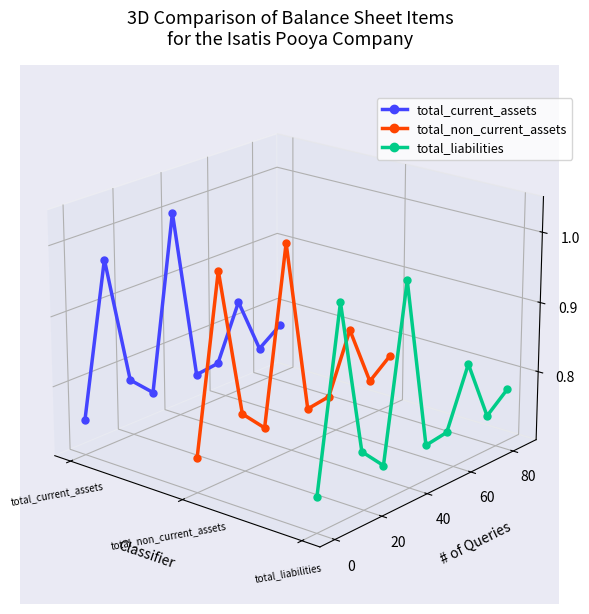

At total_non_current_assets, list the series in order from smallest to largest.

total_liabilities, total_non_current_assets, total_current_assets